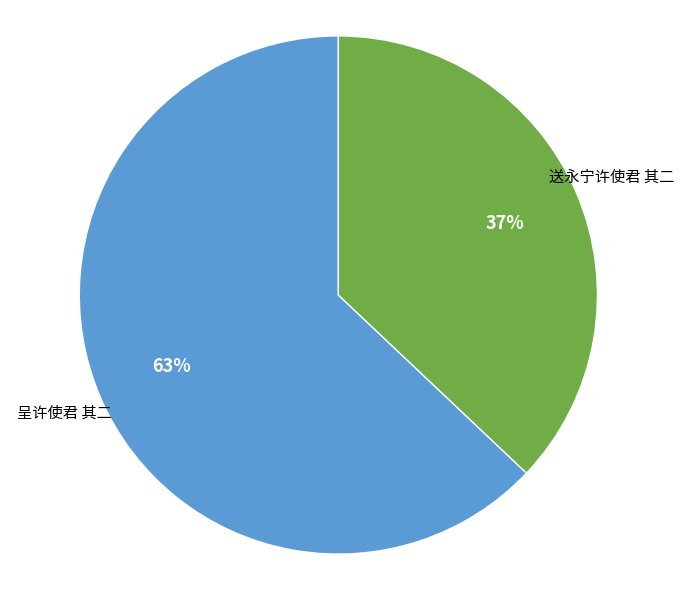

How many slices are in this pie chart?

2